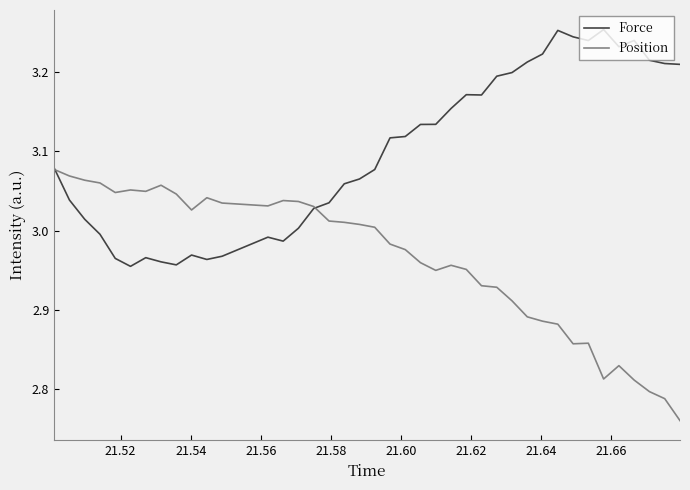

List the series in order of their overall mean, lowest first.

Position, Force